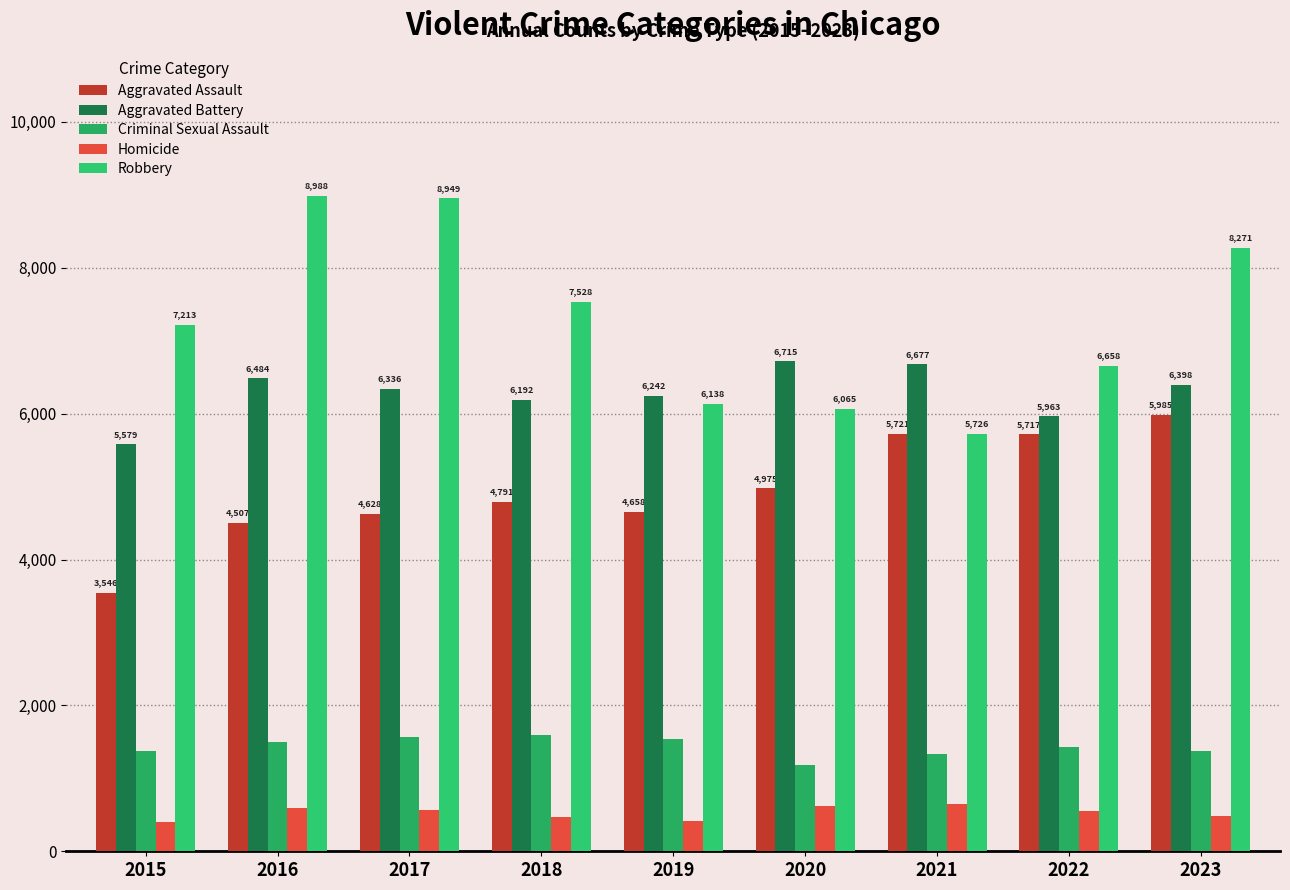

Which series has the widest spread of values?

Robbery